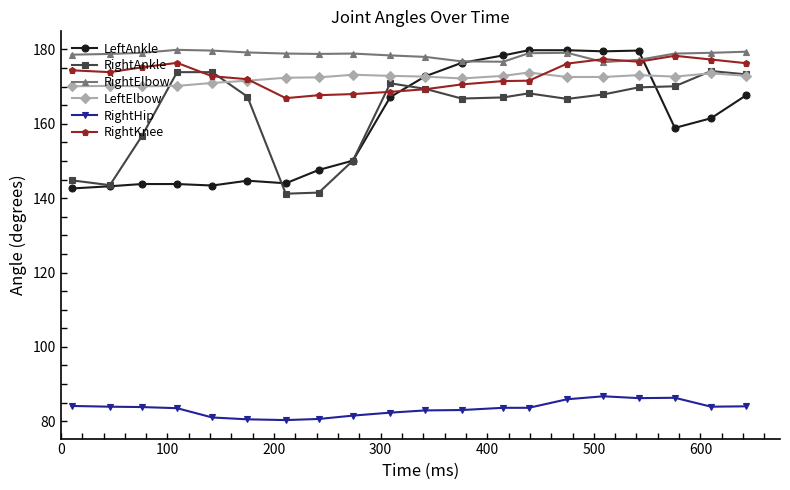

Which series has the largest range (max minus min)?

LeftAnkle